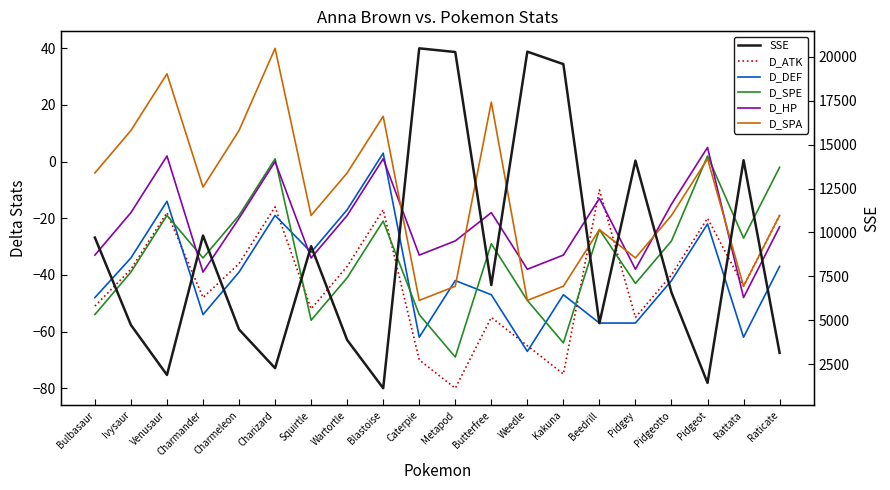

True or false: SSE and D_SPE cross at least once.

False